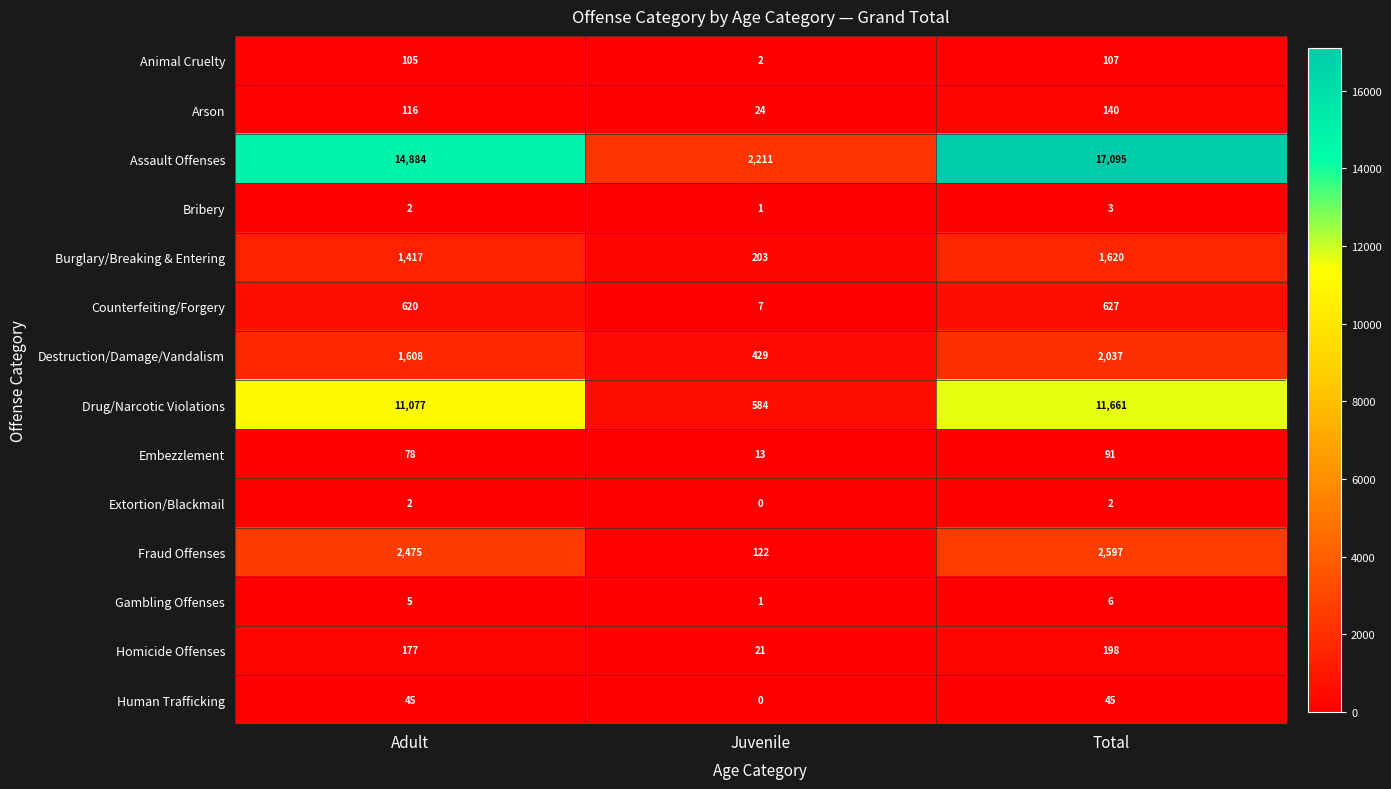

Where is Bribery nearest to the value 2?

Adult